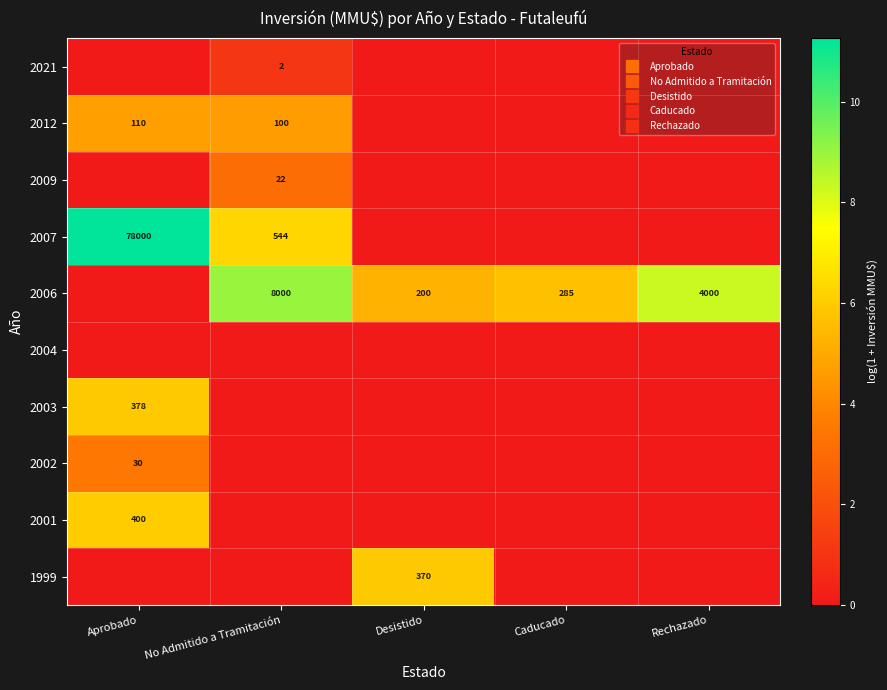

How many data points in 1999 are above 0?

1